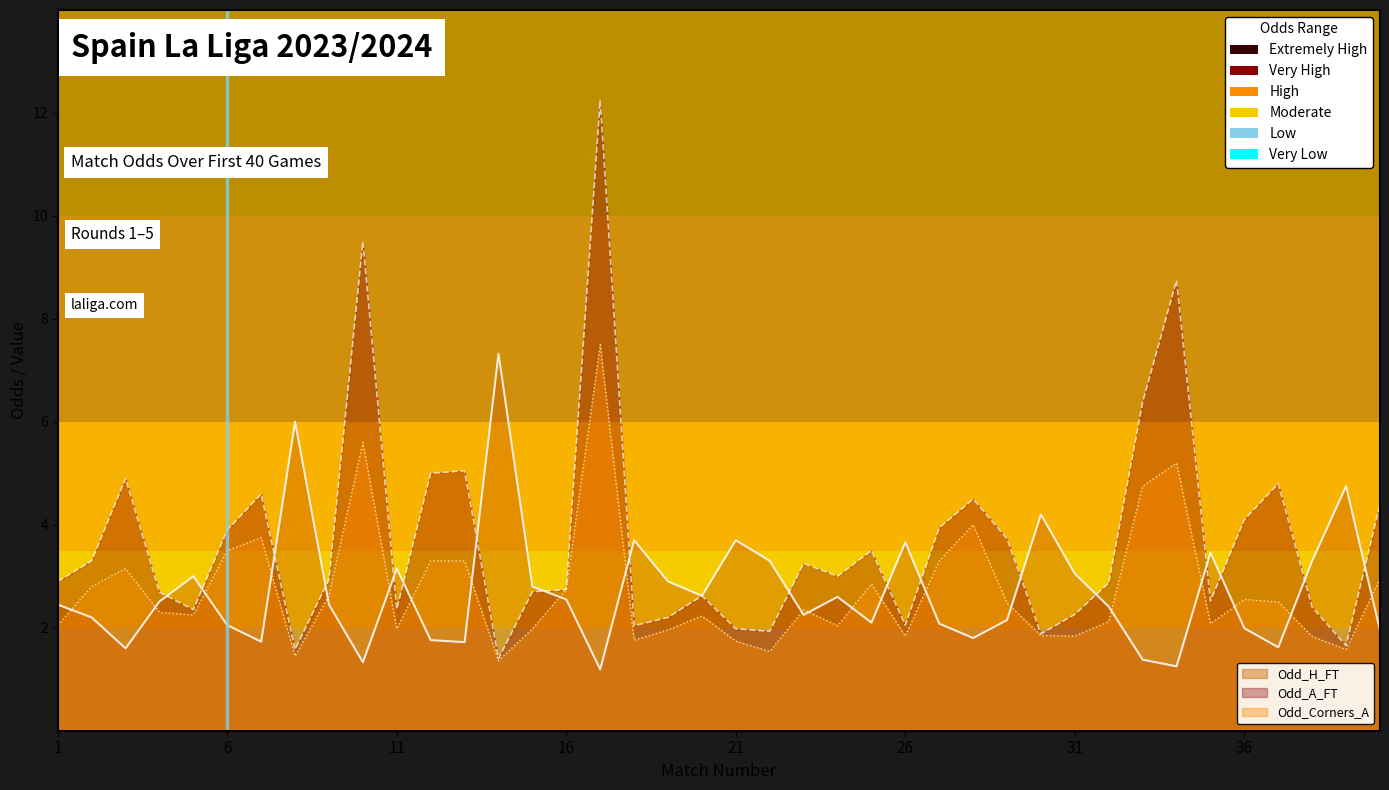

What is the greatest value displayed?

12.2